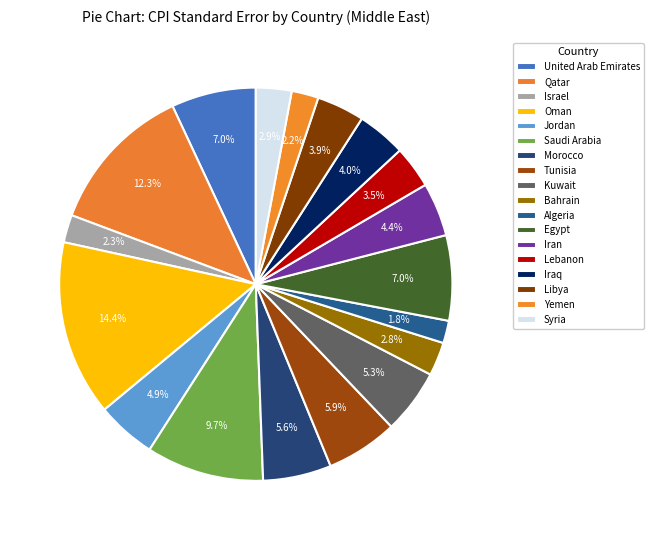

Does Bahrain account for over 50% of the chart?

No